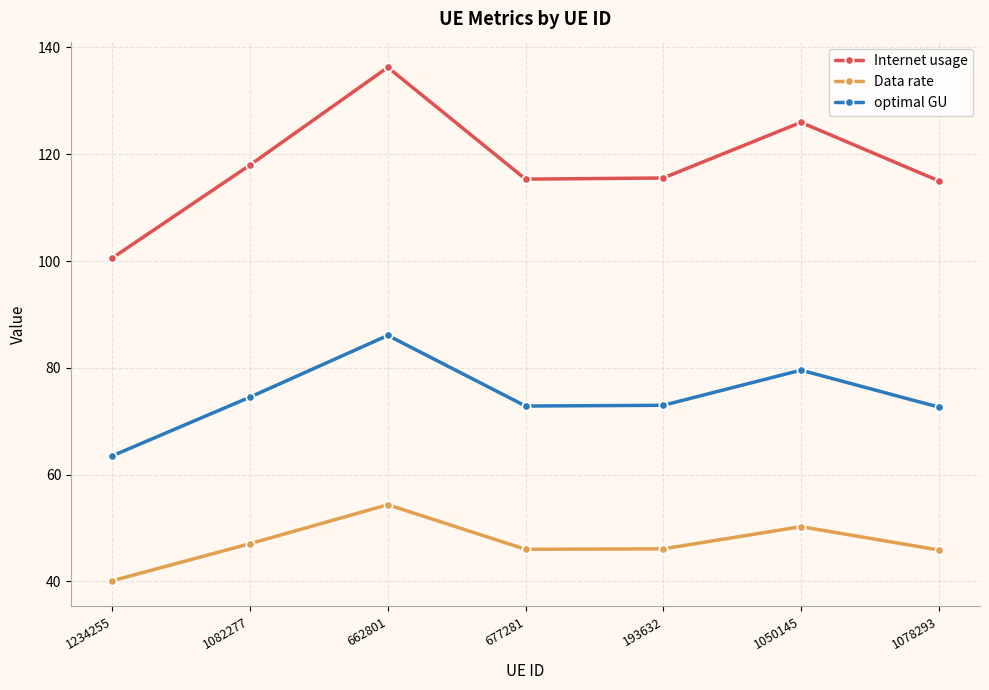

Read the Data rate value at 193632.

46.1